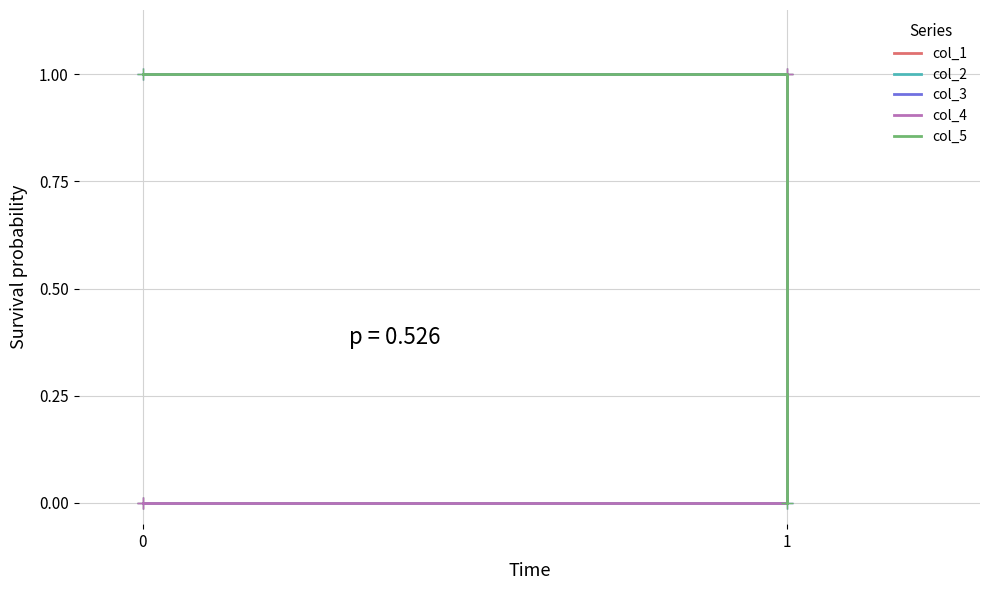

Which has a higher value, 0 or 1?

1